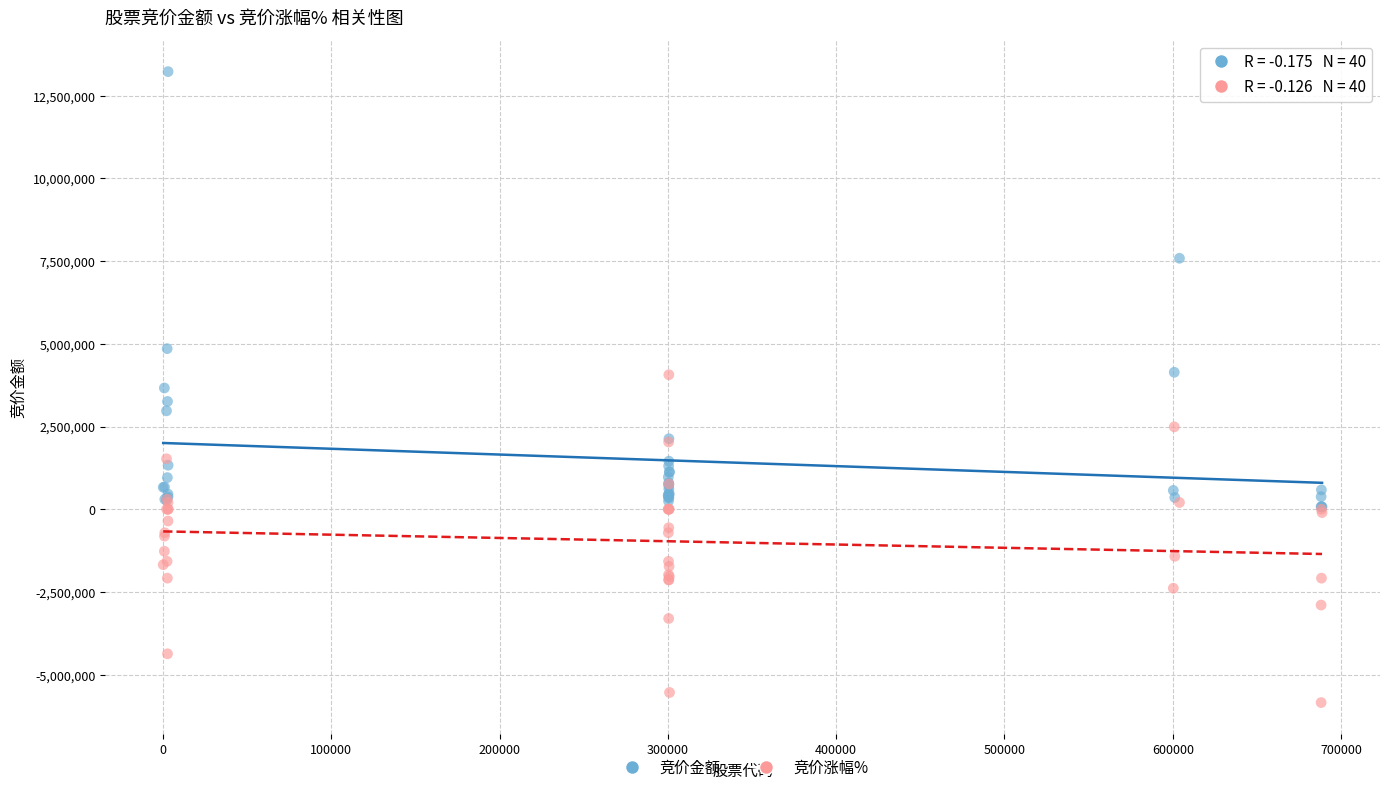

Which series reaches the minimum Y coordinate?

竞价涨幅%